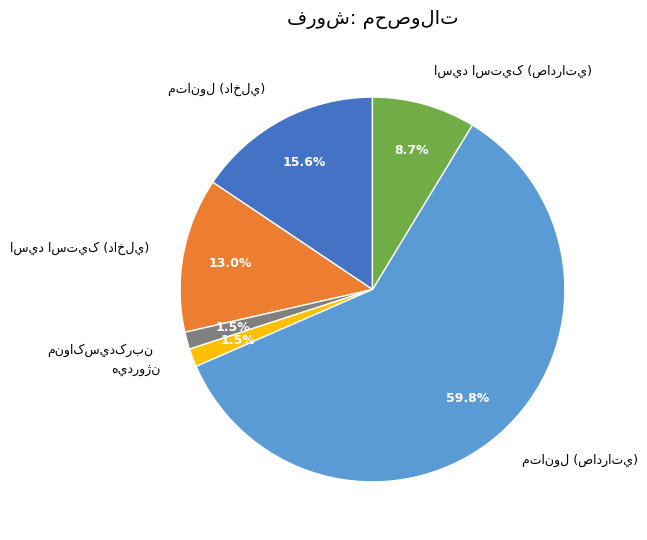

Is there any slice that represents more than half of the pie?

Yes